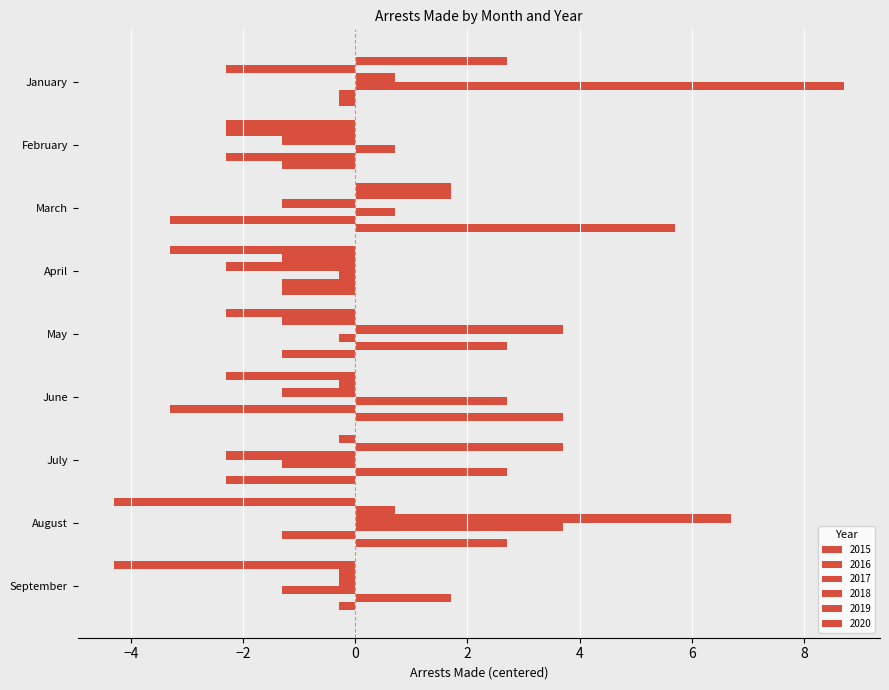

How many categories are shown in the chart?

9